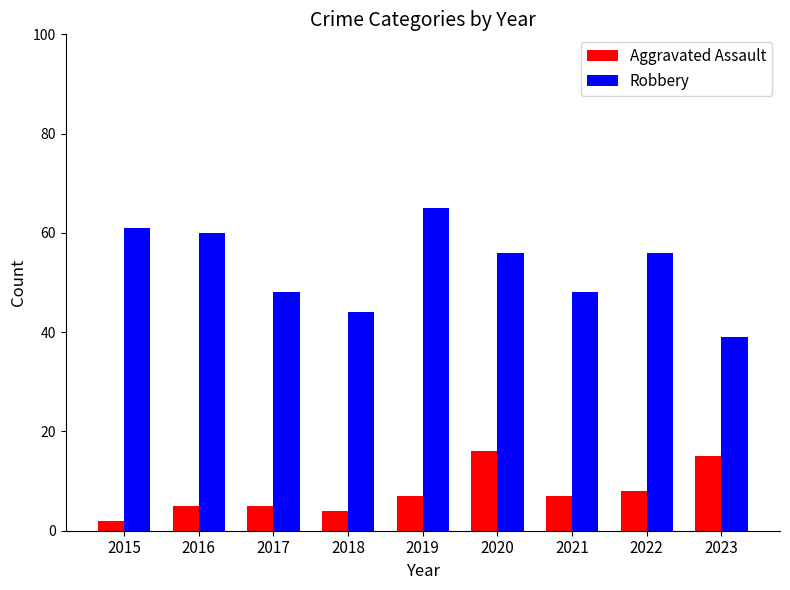

How many data points in Aggravated Assault are less than 7?

4